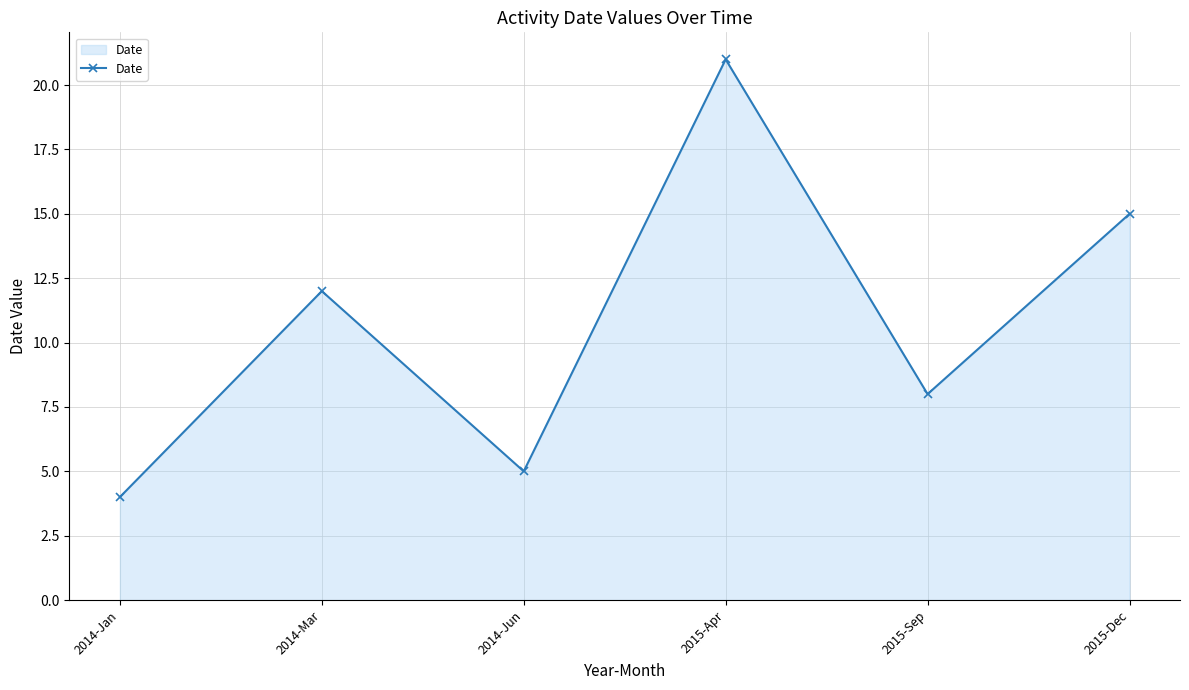

What is the value of the 5th point from the left?

8